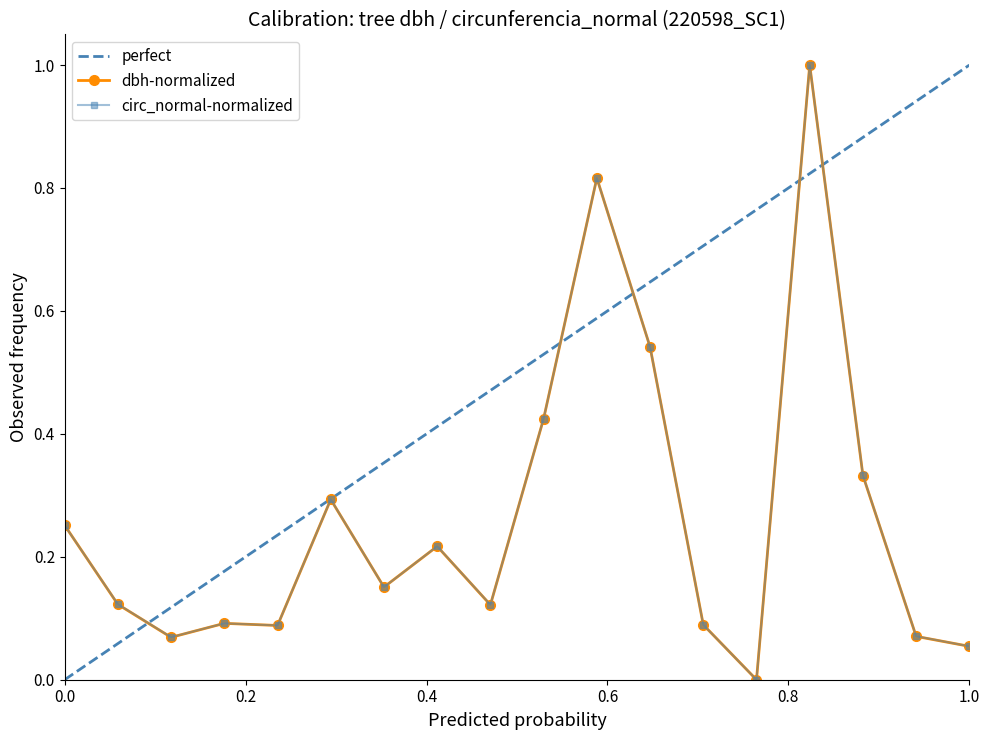

Does the chart have visible grid lines?

No